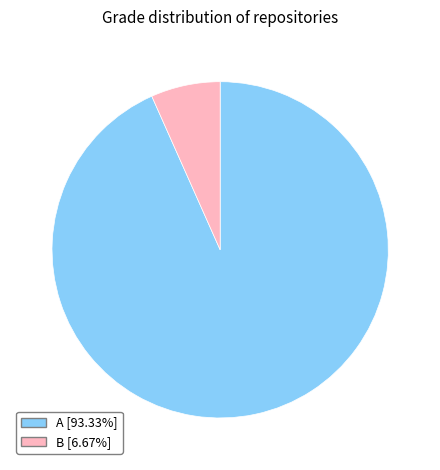

Combined, do B and A account for over 50%?

Yes